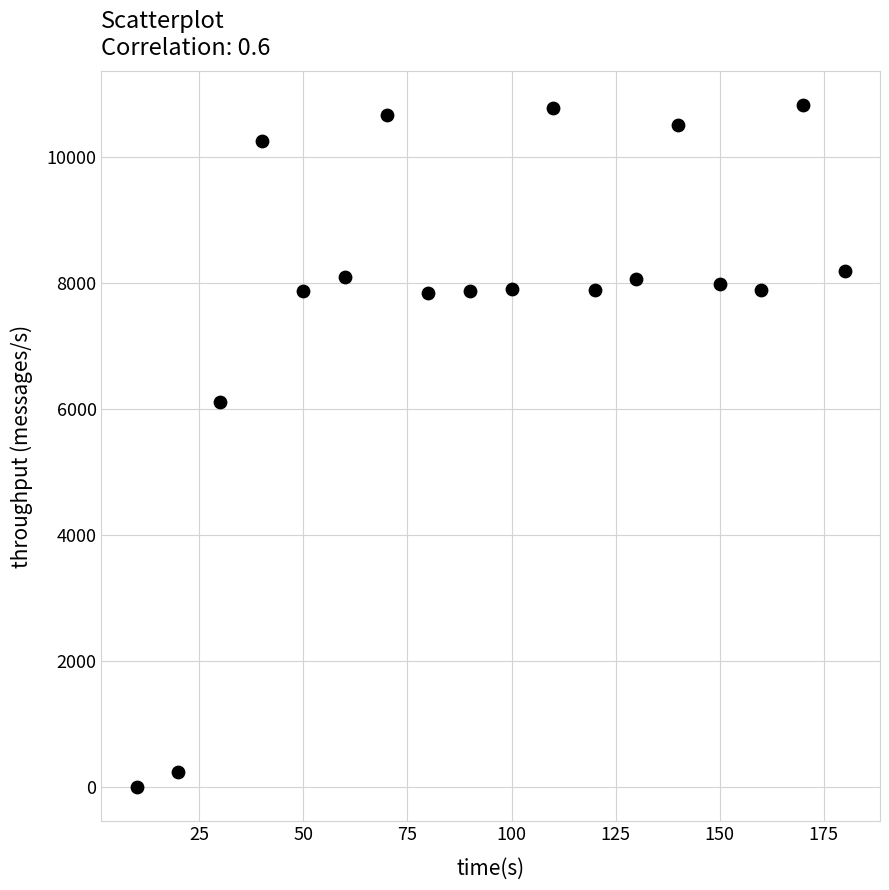

What Y value in the scatter plot is closest to 5408?

6104